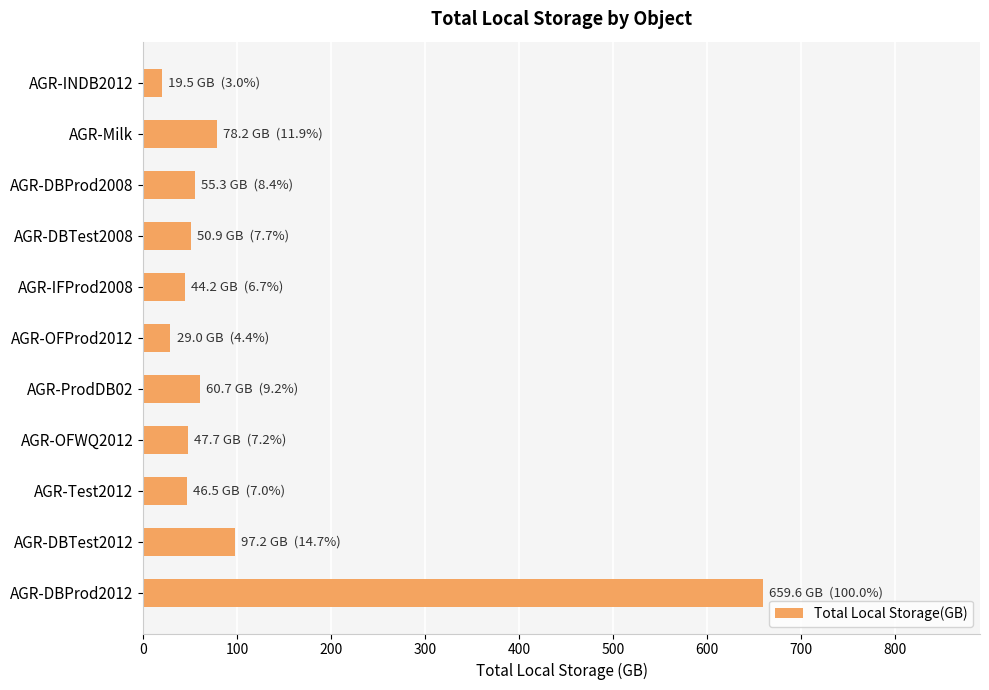

What is the smallest value displayed?

19.5